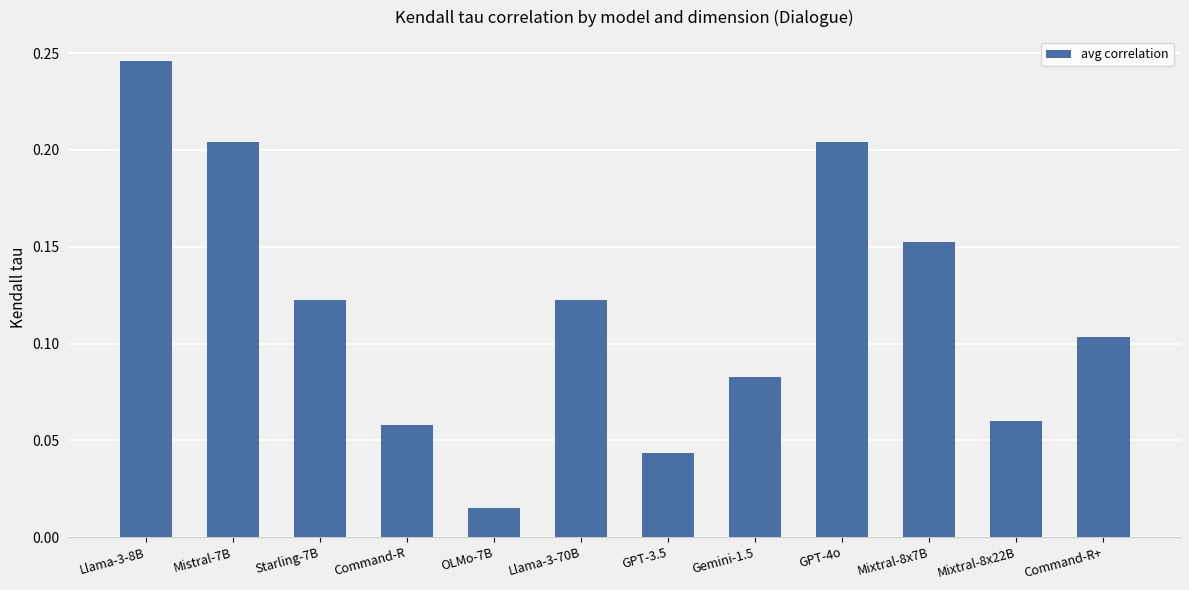

Between GPT-3.5 and Gemini-1.5, which is larger?

Gemini-1.5